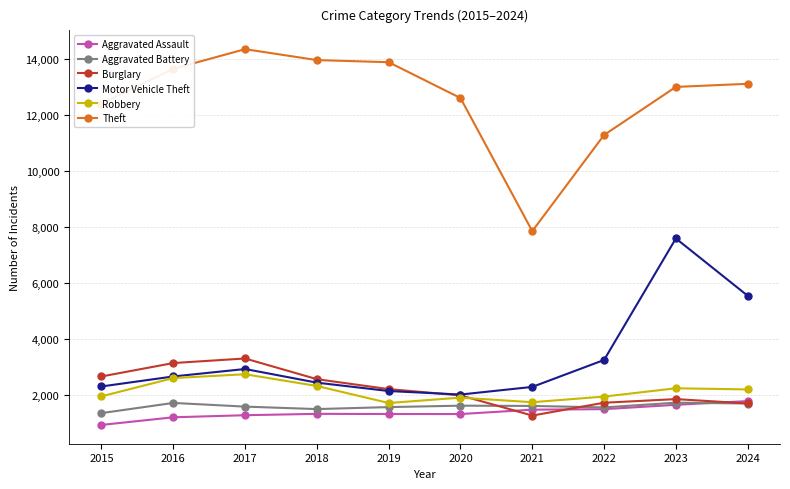

How many values in the Theft series are below 13116?

5